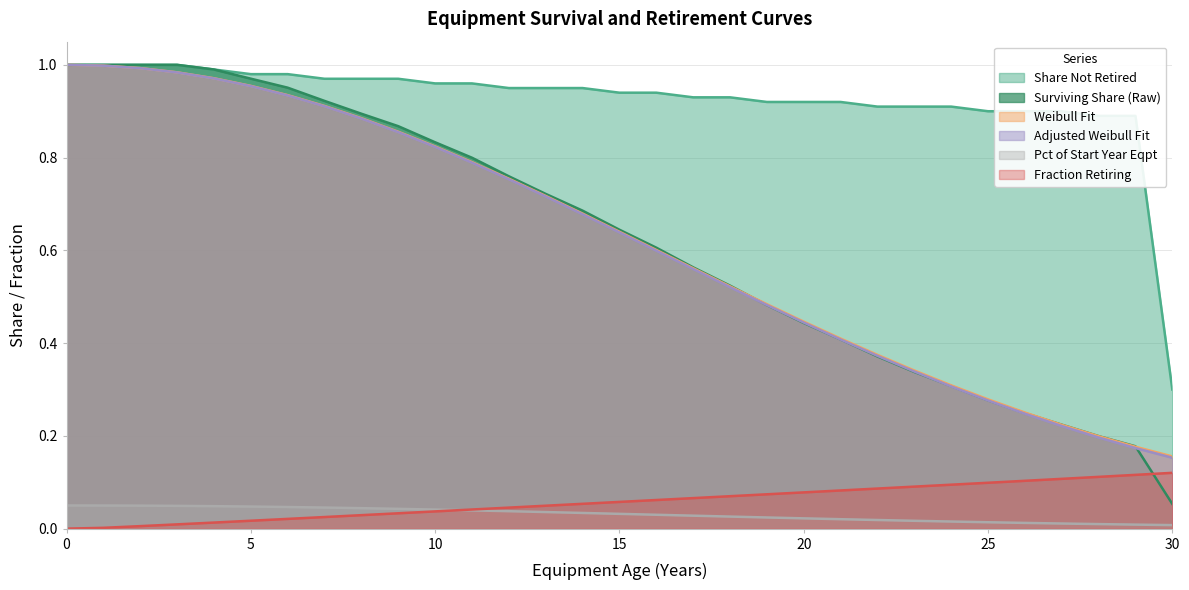

Count the number of data series in this chart.

6